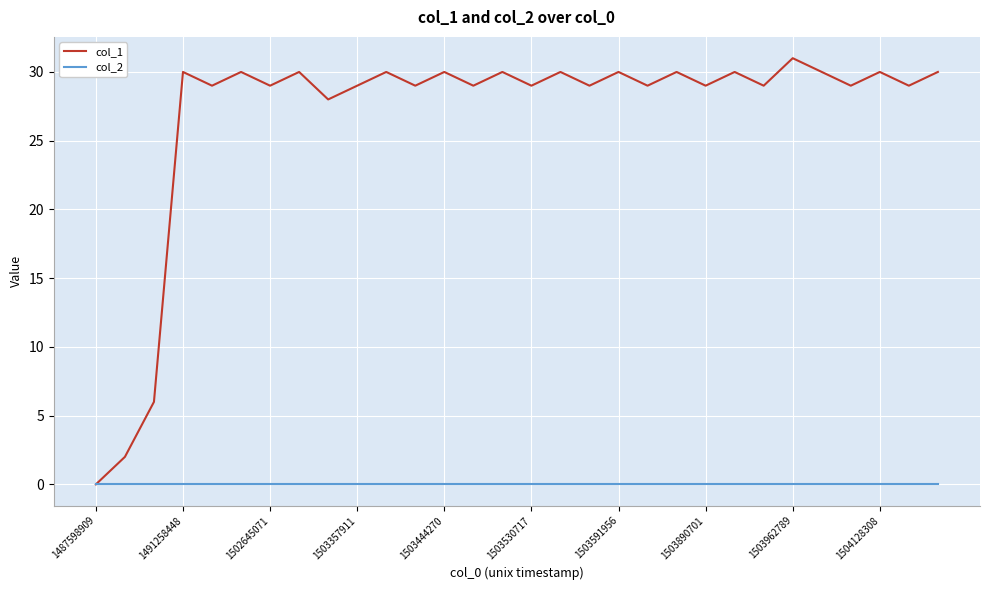

List the series in order of their peak value, highest first.

col_1, col_2